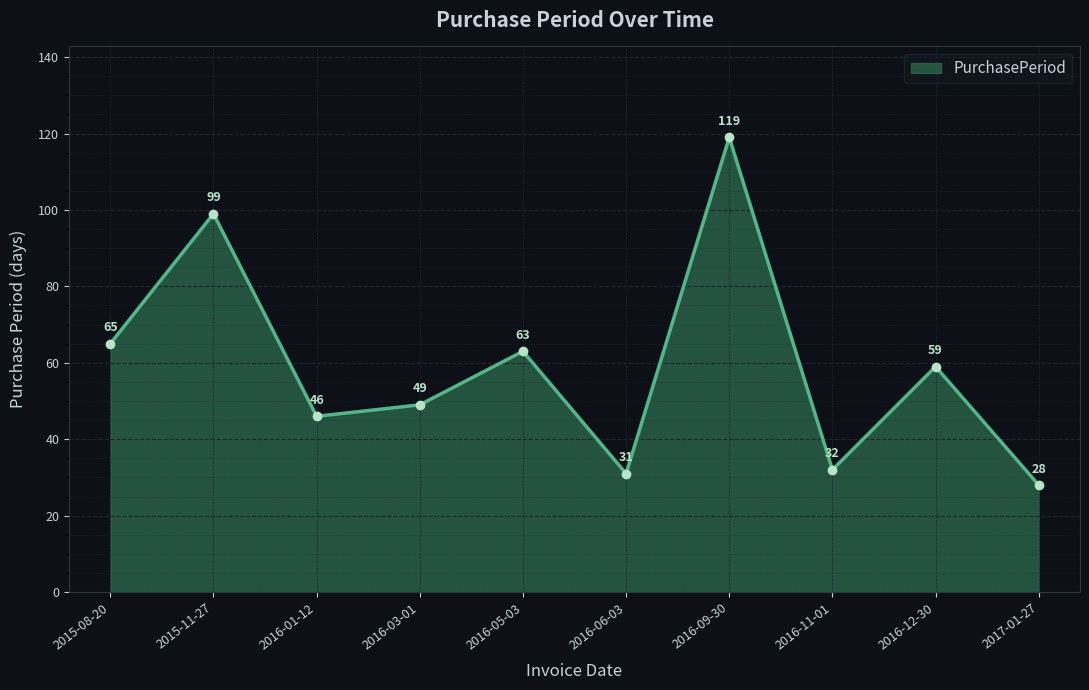

List the labels in order of value, largest first.

2016-09-30, 2015-11-27, 2015-08-20, 2016-05-03, 2016-12-30, 2016-03-01, 2016-01-12, 2016-11-01, 2016-06-03, 2017-01-27